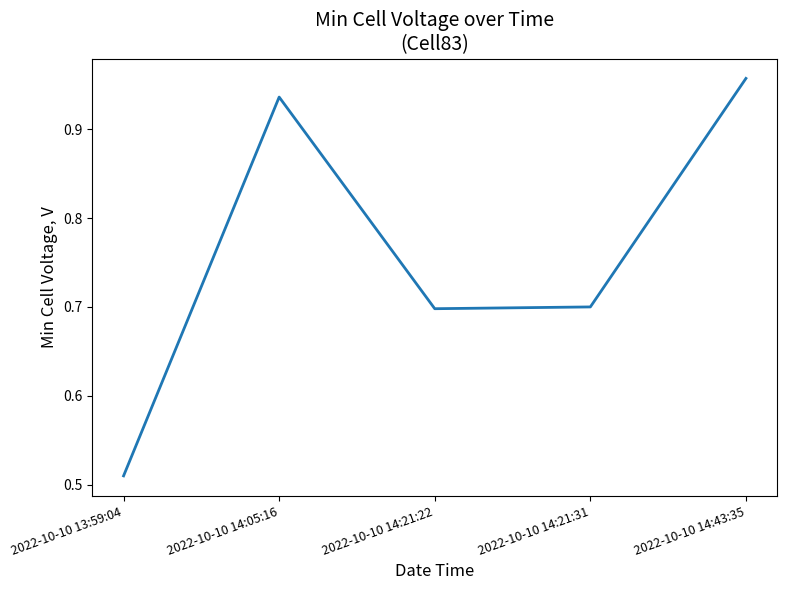

What position from the left is 2022-10-10 14:21:31?

4